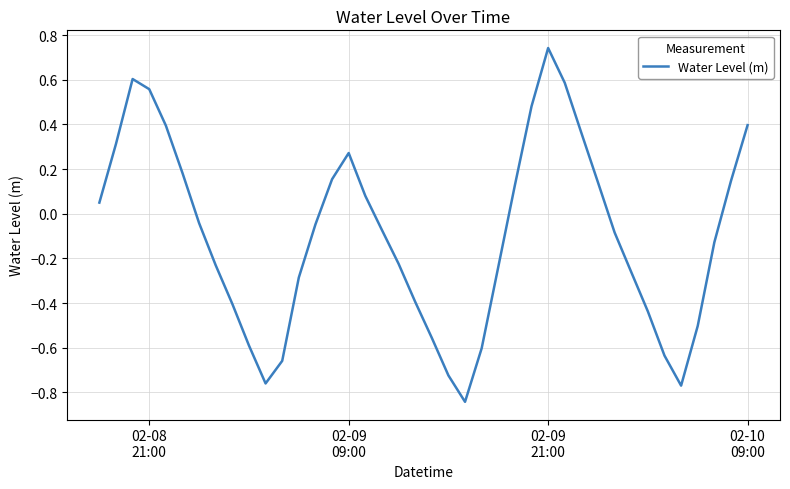

What is the difference between the maximum and minimum values?

1.6